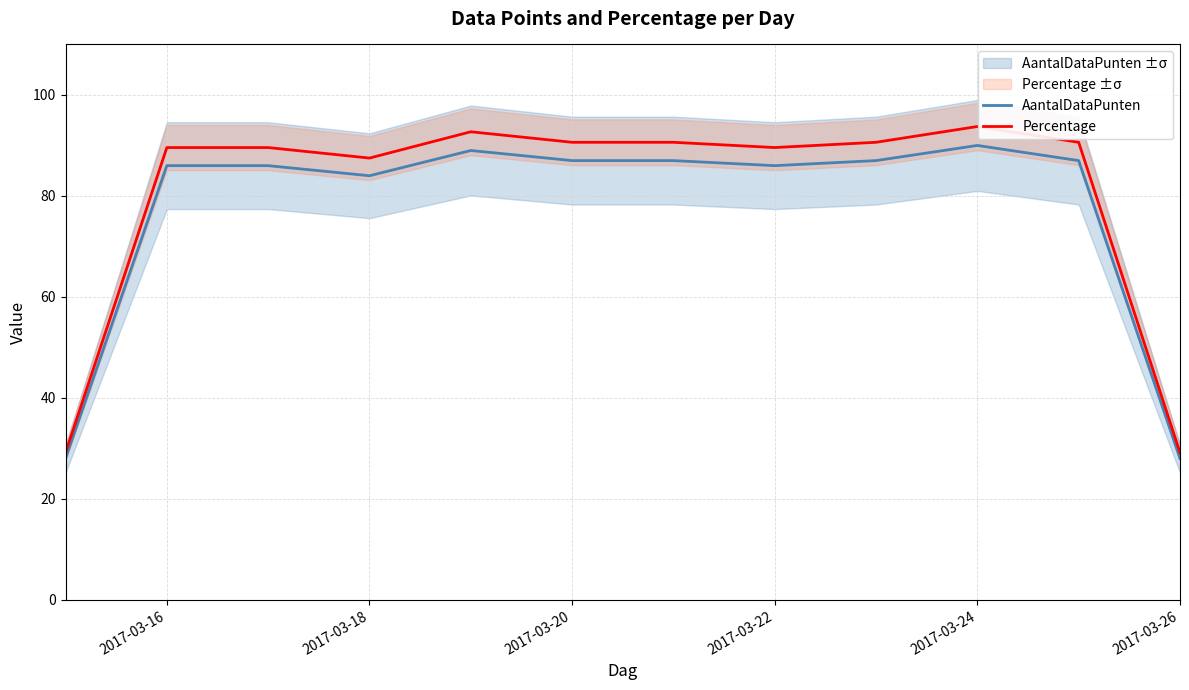

True or false: Percentage and AantalDataPunten cross at least once.

False